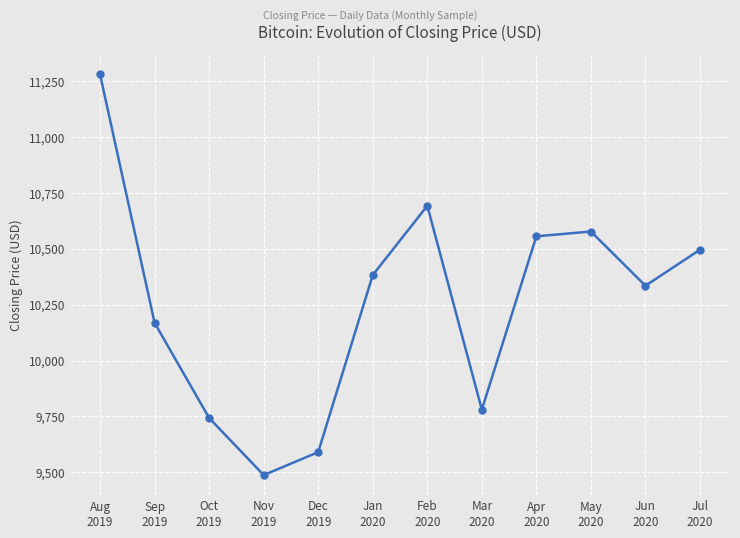

Reading left to right, list all the values displayed in this chart.

11278.3	10168.3	9743.2	9488.0	9590.7	10381.9	10691.3	9780.7	10555.0	10576.3	10334.0	10495.2